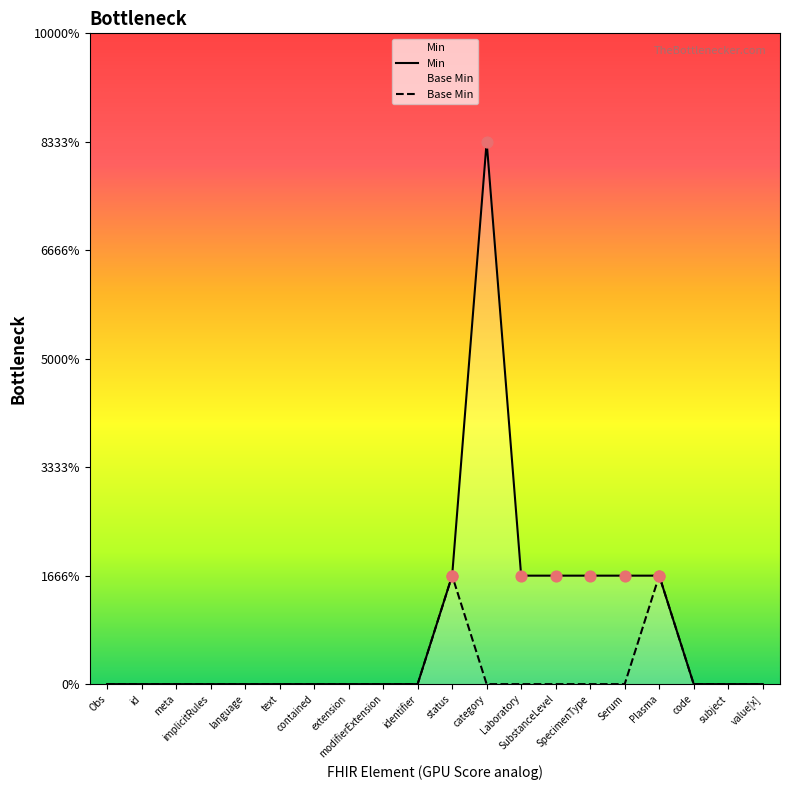

Which series contains the lowest Y value?

Min